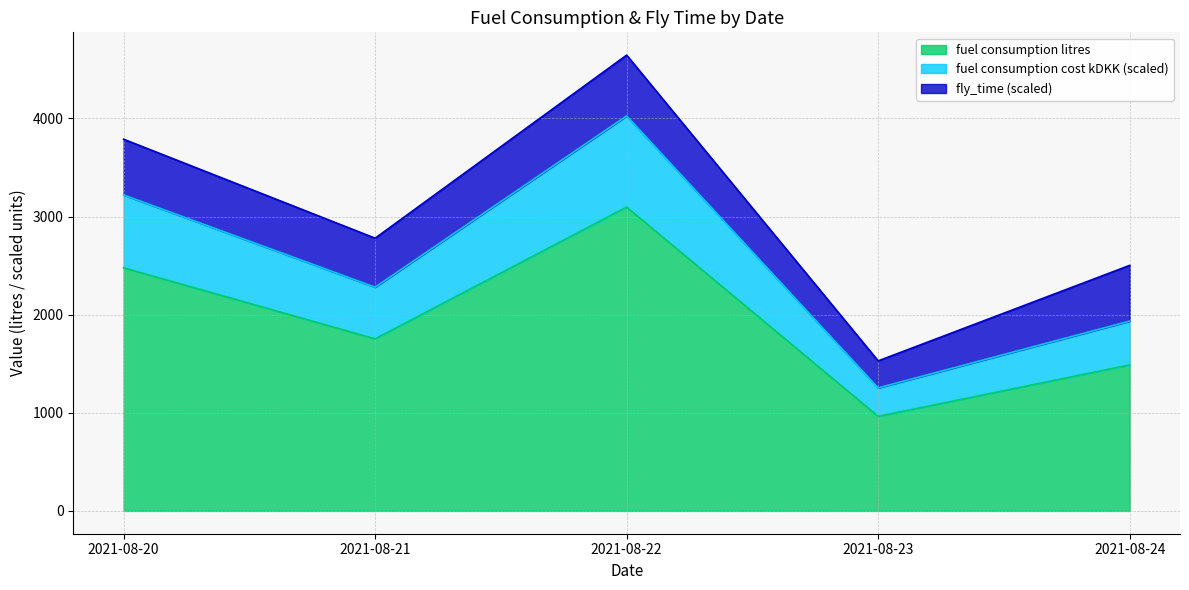

What are all the series names shown in the legend?

fuel consumption litres, fuel consumption cost kDKK (scaled), fly_time (scaled)